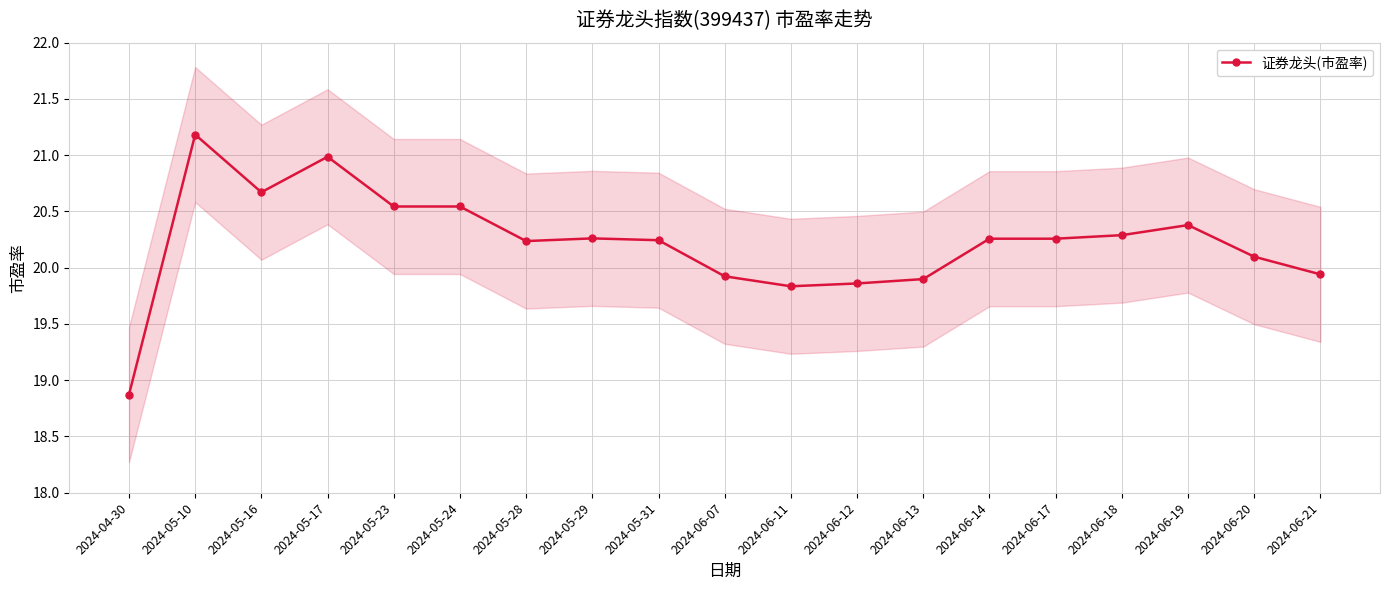

Between 2024-05-29 and 2024-06-19, which is larger?

2024-06-19